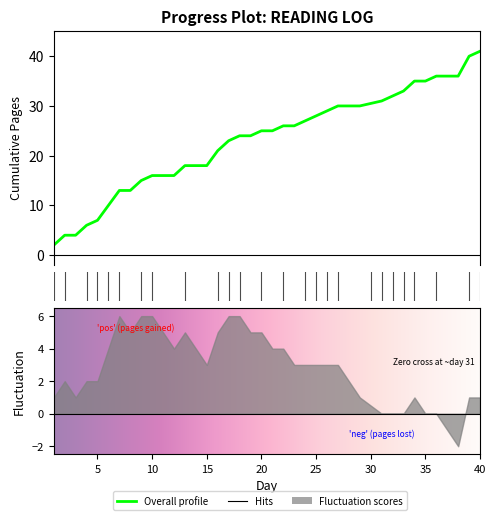

True or false: Overall and Fluctuation cross at least once.

False